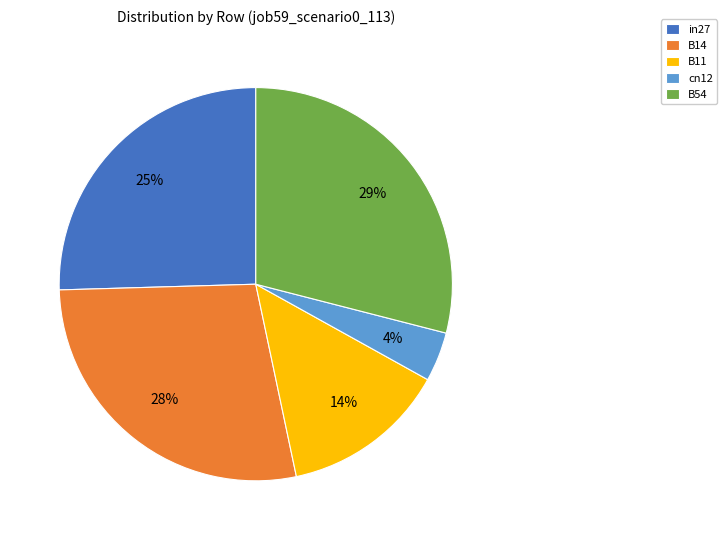

Which category has the biggest portion of the pie?

B54